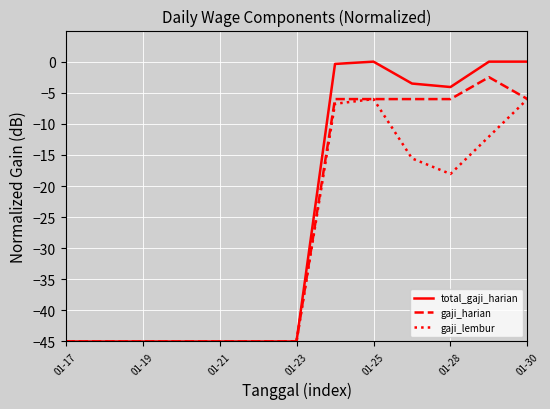

How many lines are shown in the chart?

3